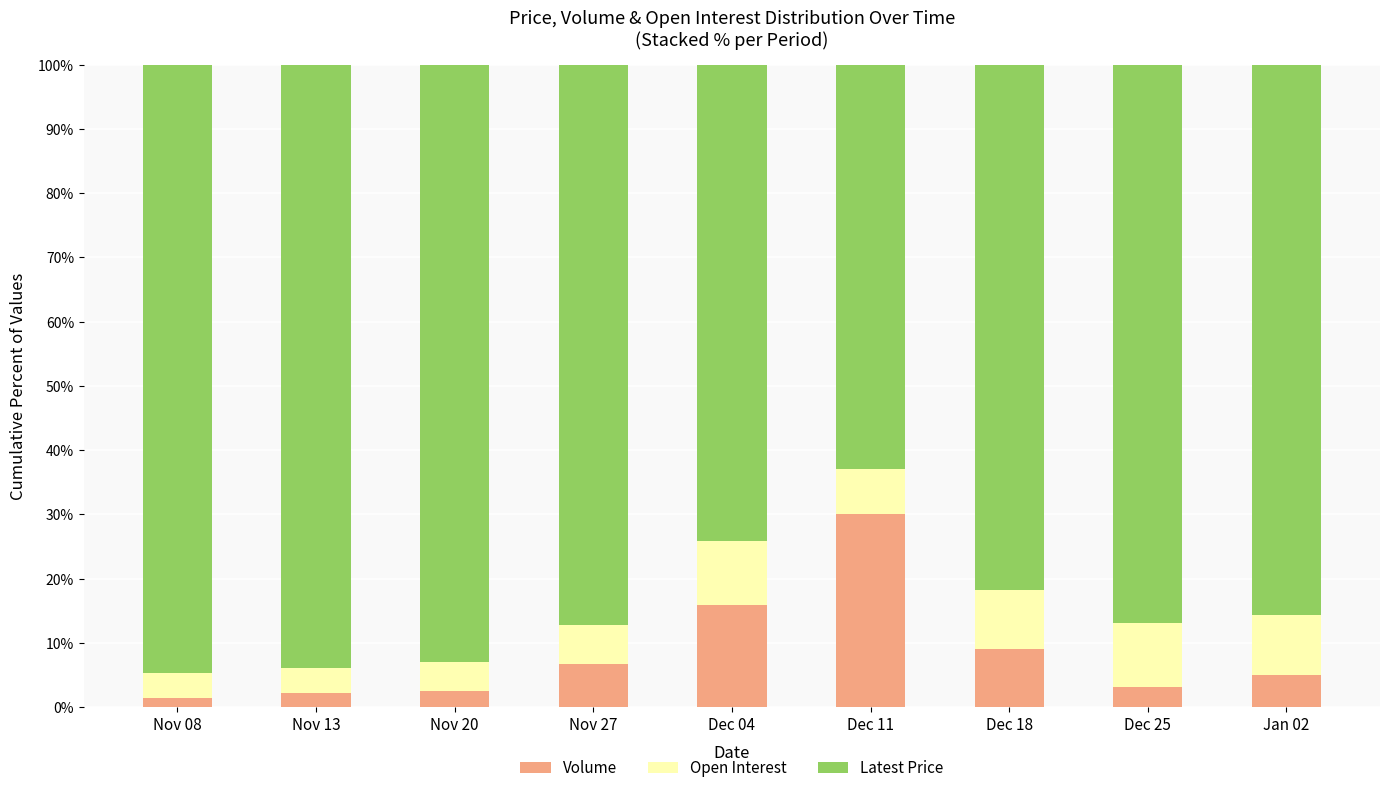

Is it true that Volume equals 4.9 at Jan 02?

True